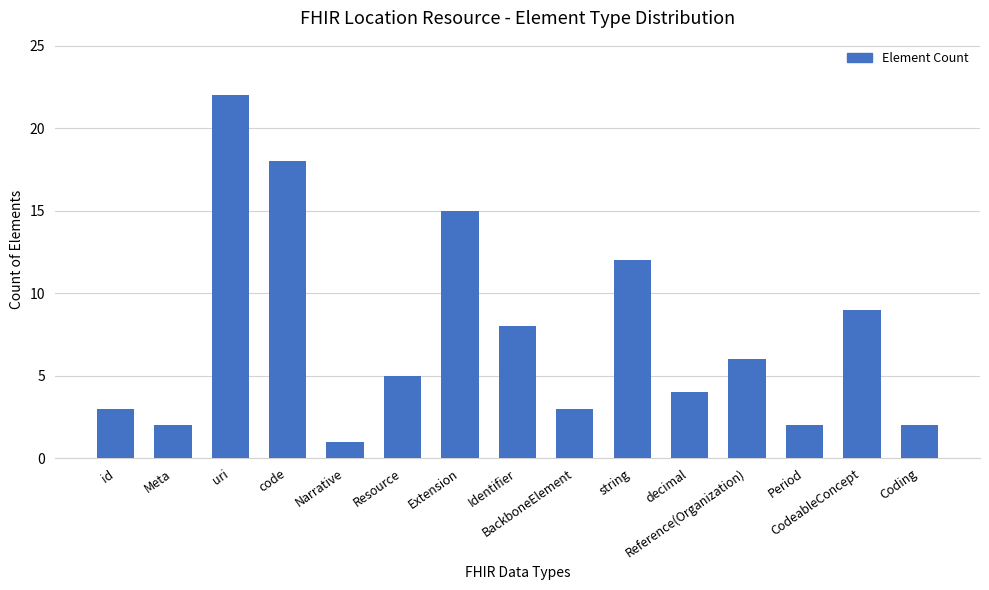

Where does the data first go above 5?

uri